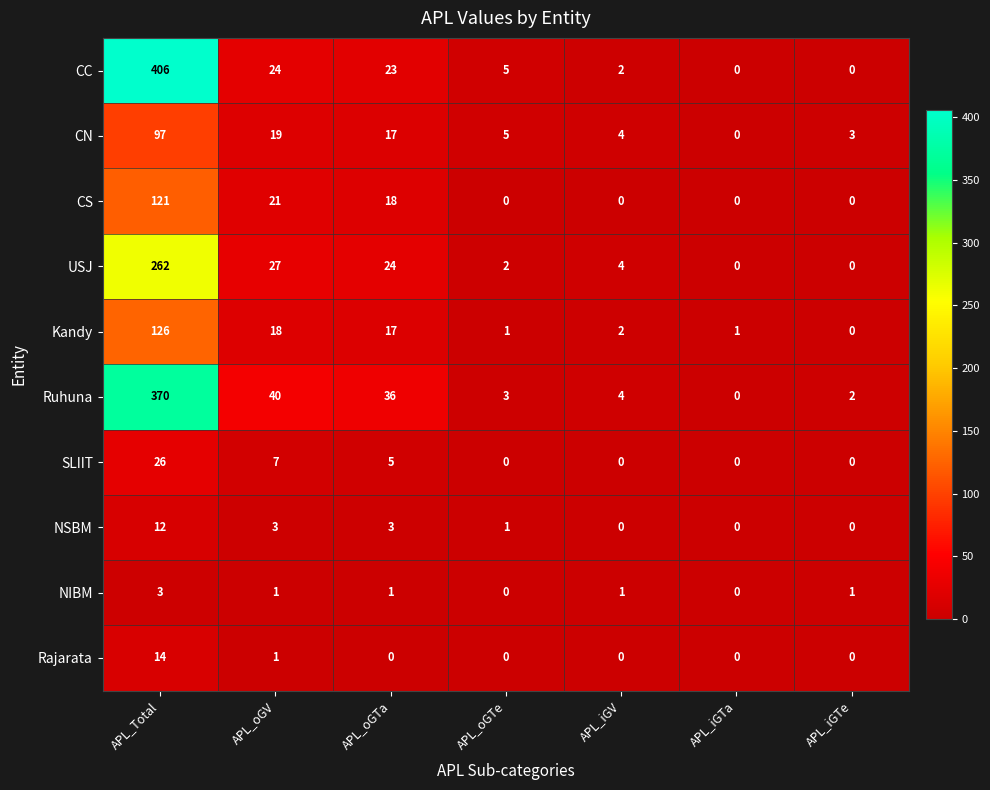

The value of Ruhuna at APL_iGTa is -124. True or false?

False